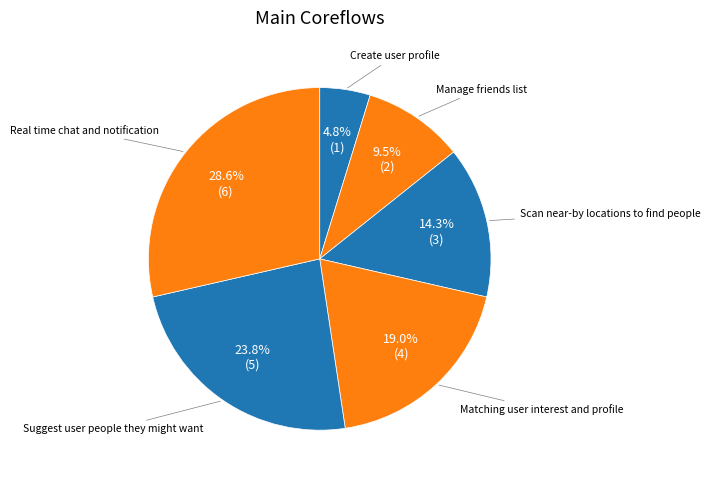

Count the number of slices in the pie.

6